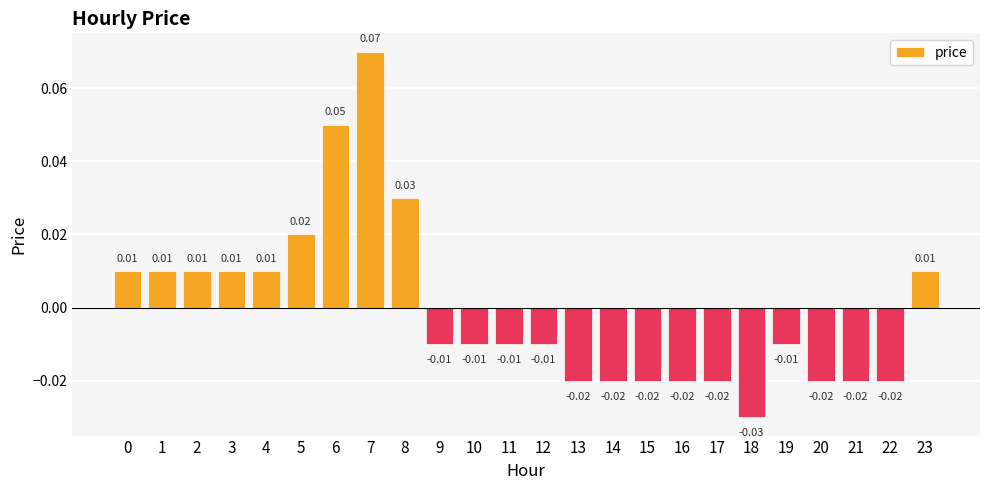

Between 19 and 15, which is larger?

19